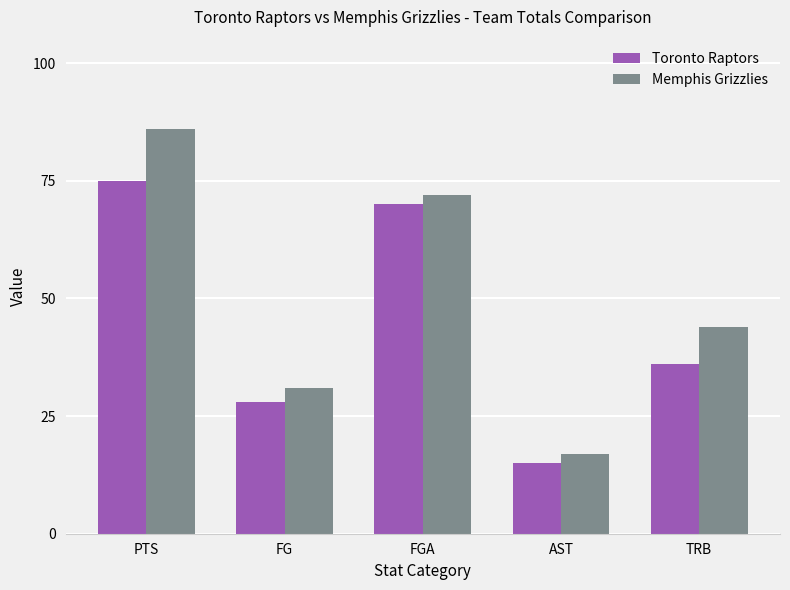

What is the value of the Memphis Grizzlies bar at the 3rd from the left?

72